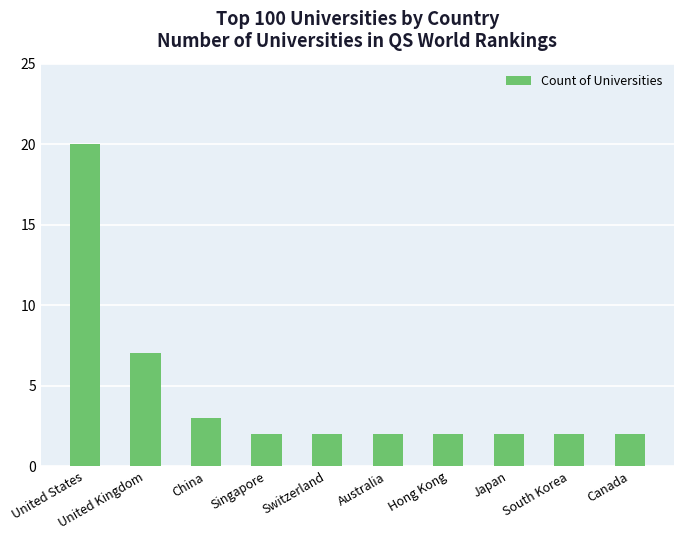

Is it true that the value at South Korea is 3?

False